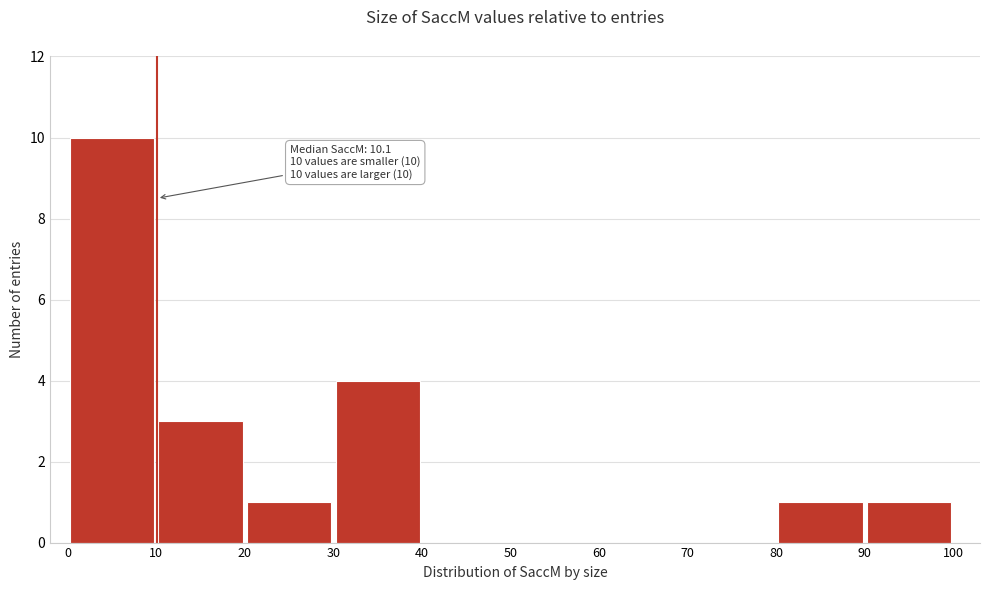

Which range on the x-axis has the tallest bar?

0 to 10